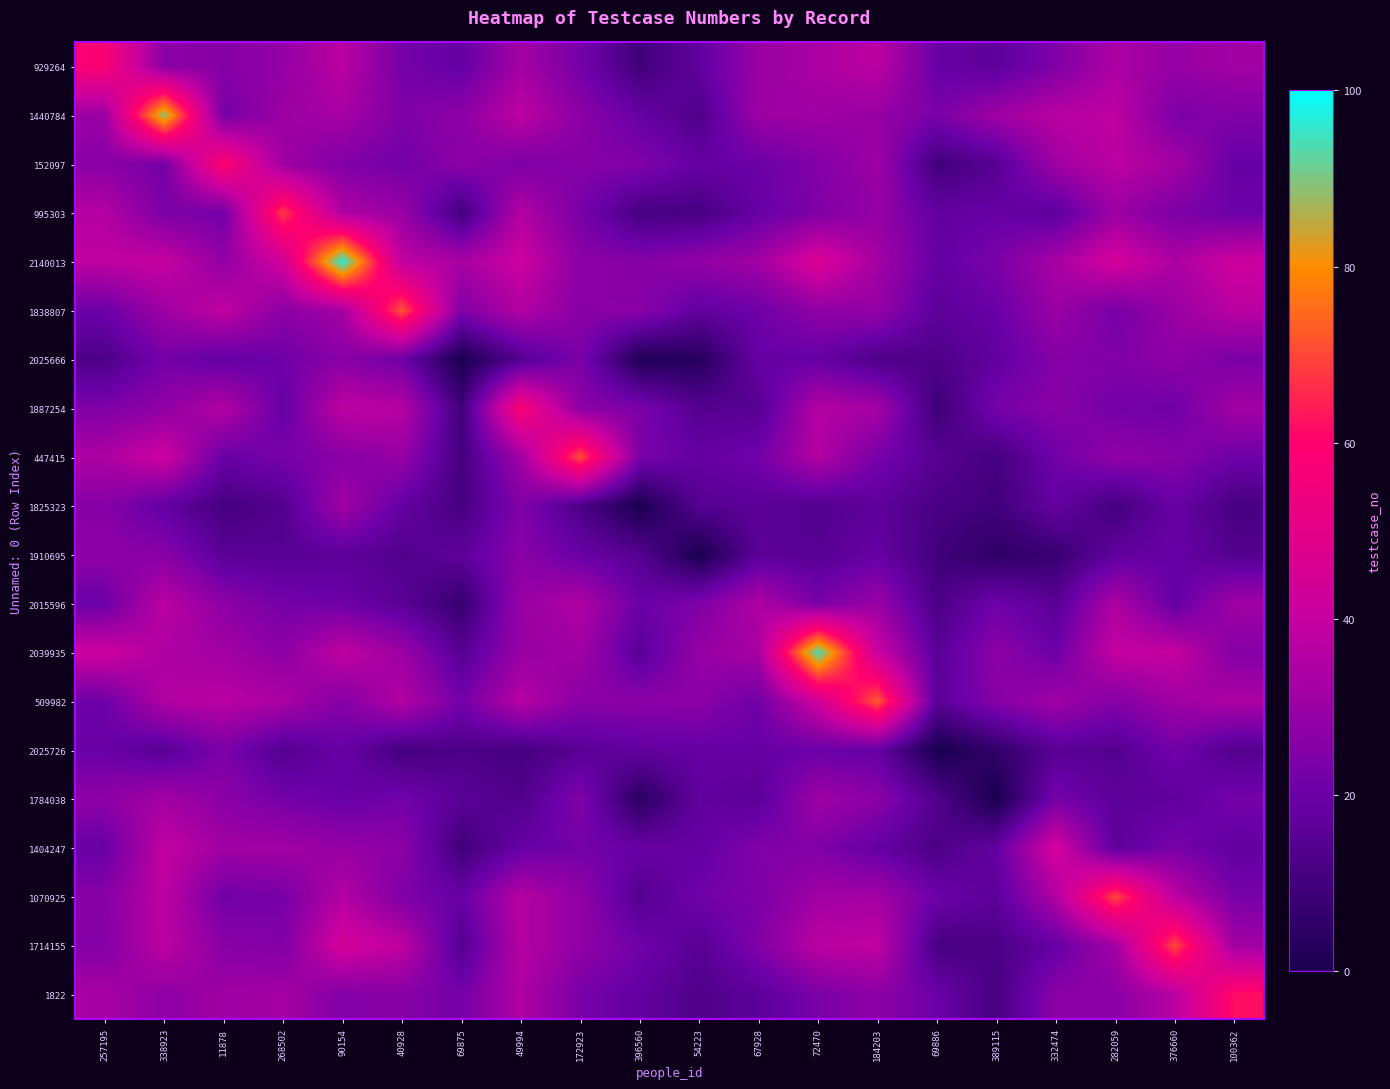

How many categories are shown in the chart?

20